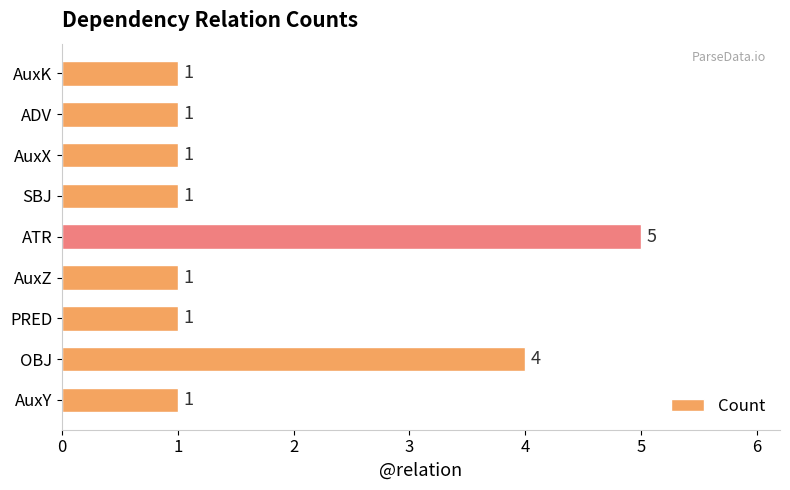

Where is the data nearest to the value 3?

OBJ